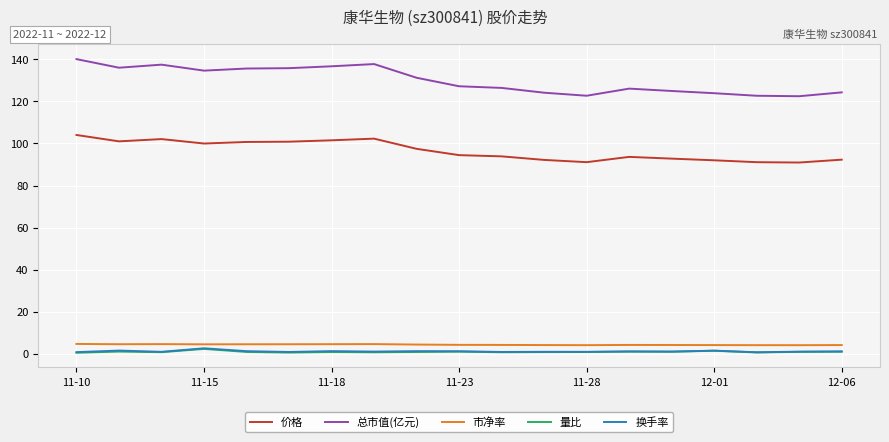

Which series has the largest total across all categories?

总市值(亿元)